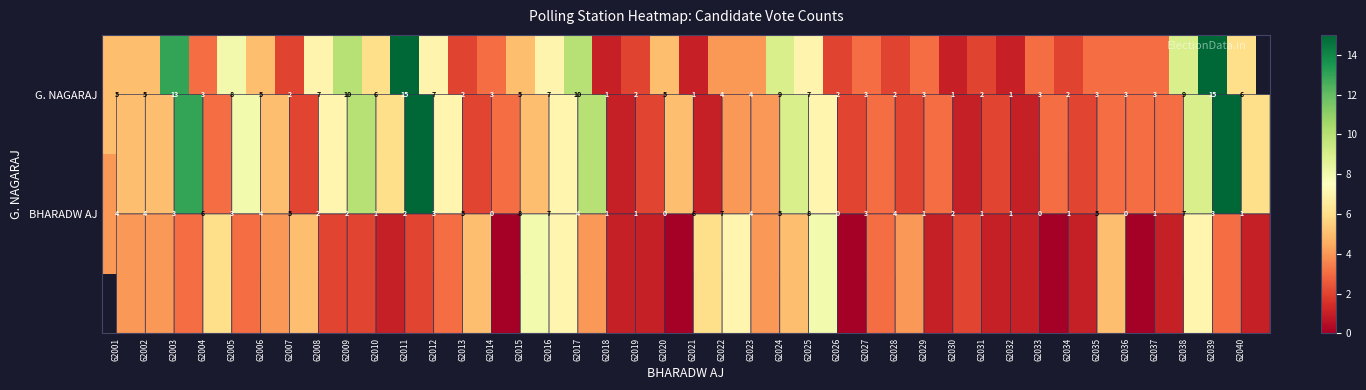

What is the difference between the maximum and minimum values in the BHARADW AJ series?

8